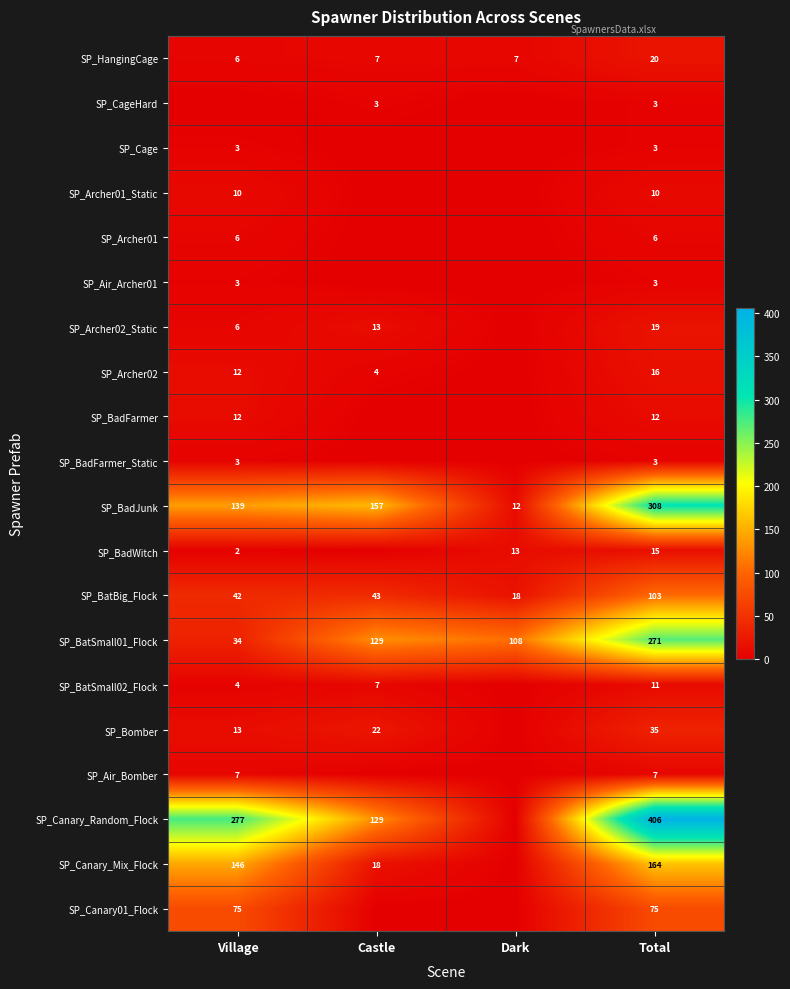

Which has a higher value, Village or Total?

Total